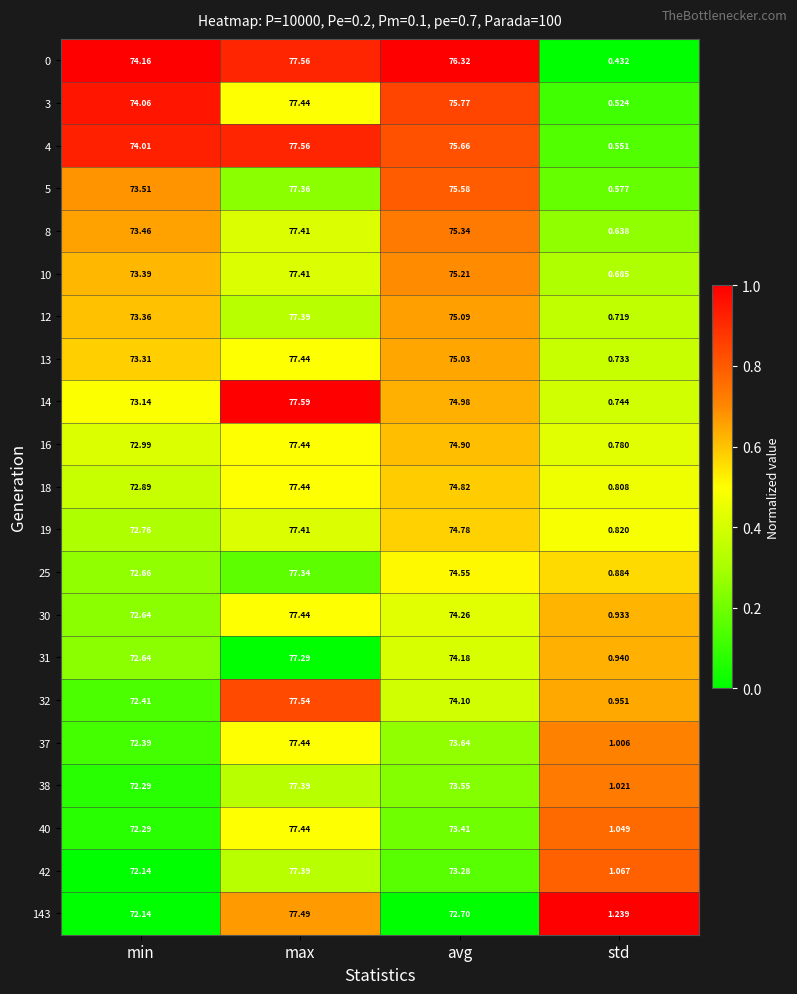

At which label is 37 closest to 39?

min